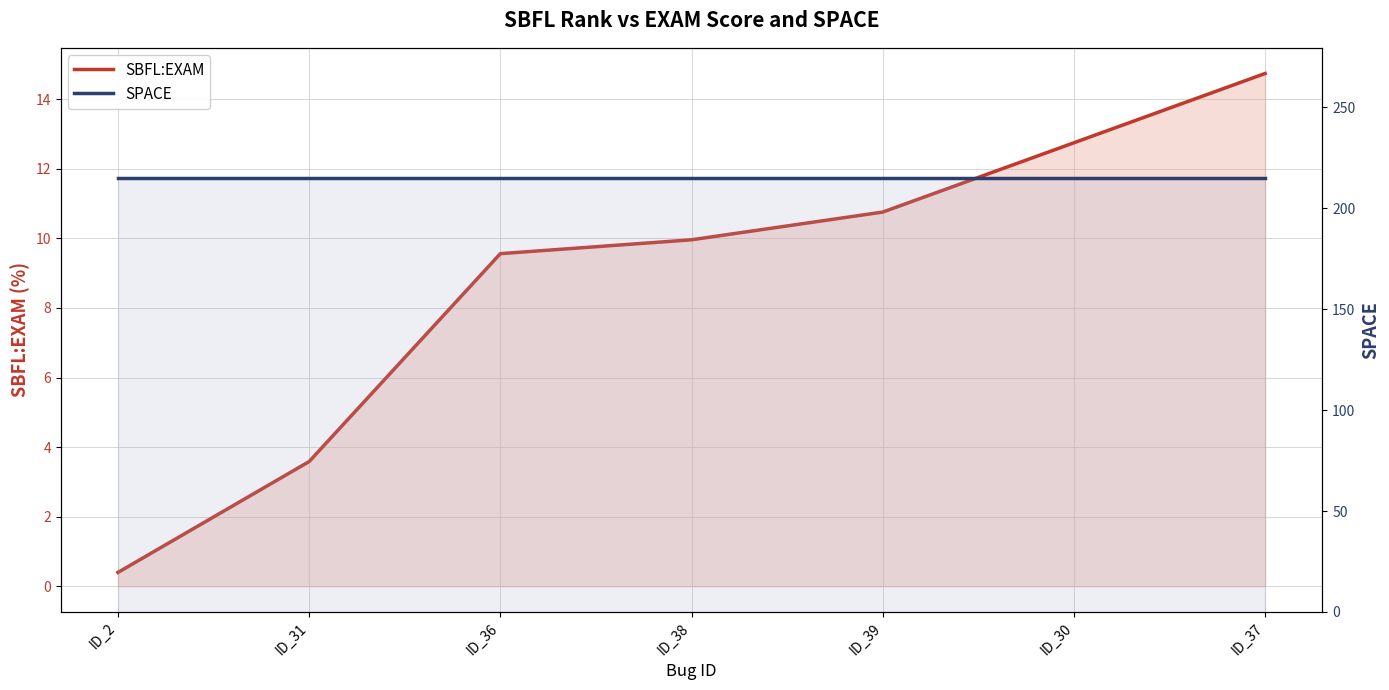

Reading left to right, extract all data points from this chart.

SBFL:EXAM: 0.4	3.6	9.6	10.0	10.8	12.7	14.7
SPACE: 215.0	215.0	215.0	215.0	215.0	215.0	215.0